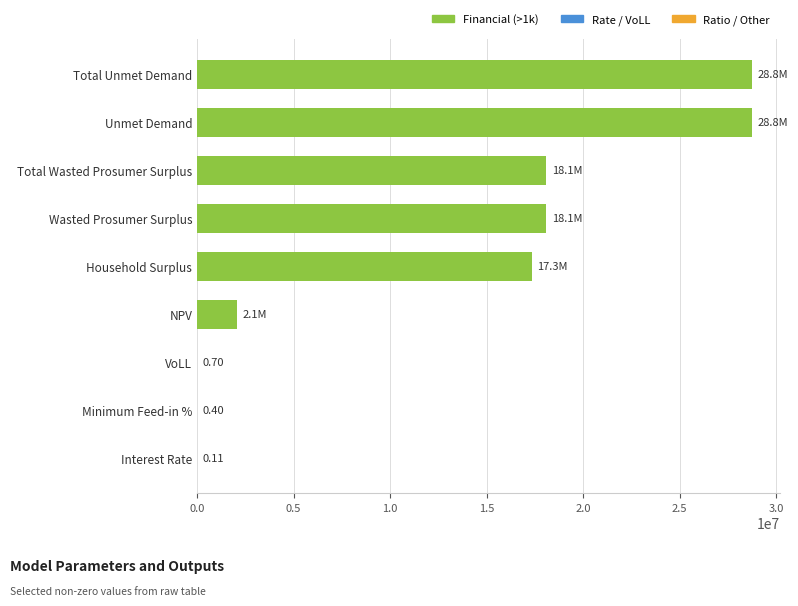

What is the approximate value at Total Wasted Prosumer Surplus?

18093321.8